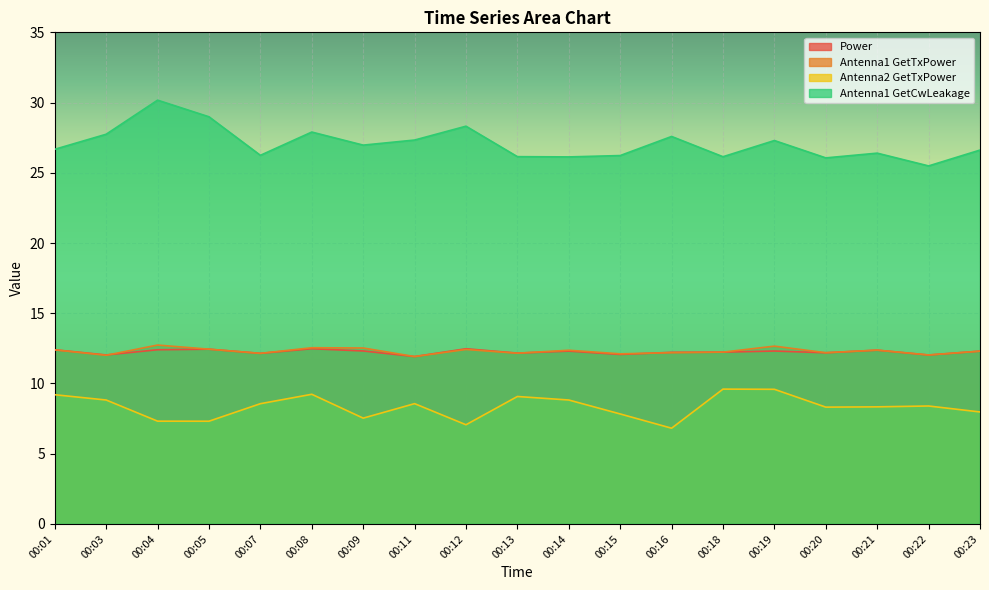

Is it true that Power equals 12.3 at 00:14?

True